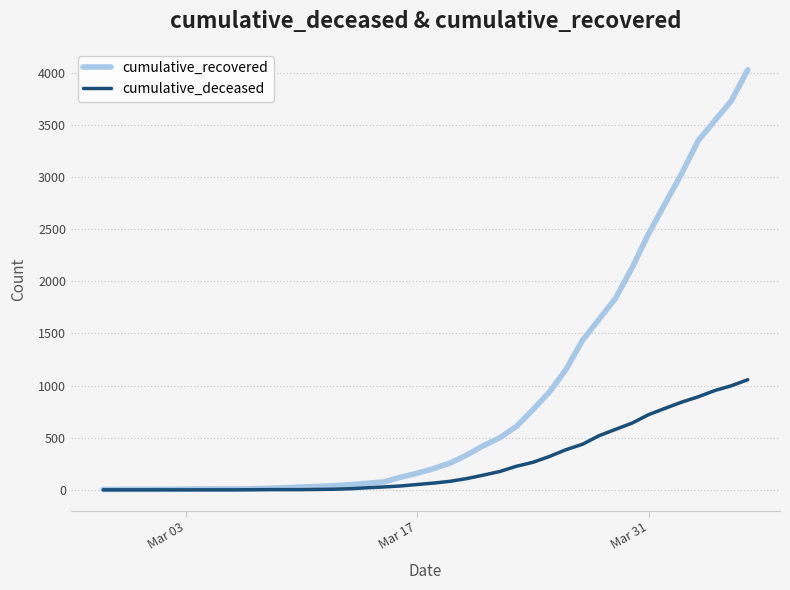

Count the number of categories in the chart.

40